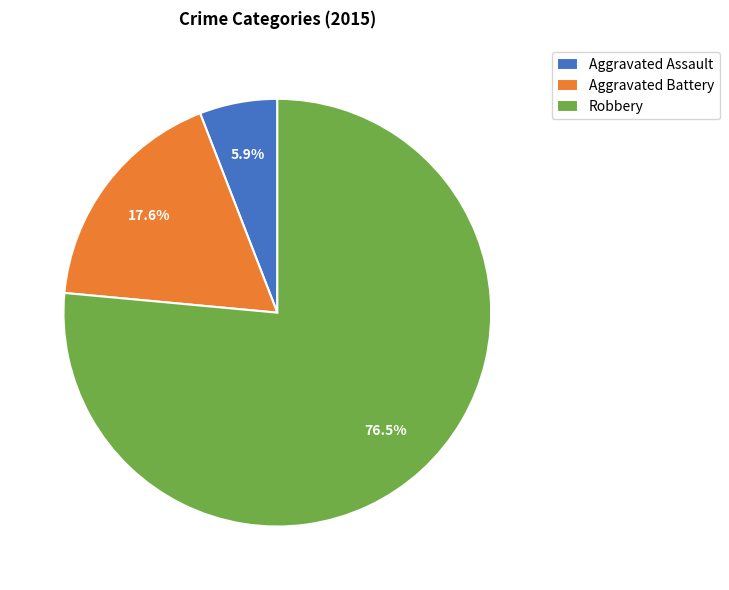

Rank the categories by value from highest to lowest.

Robbery, Aggravated Battery, Aggravated Assault